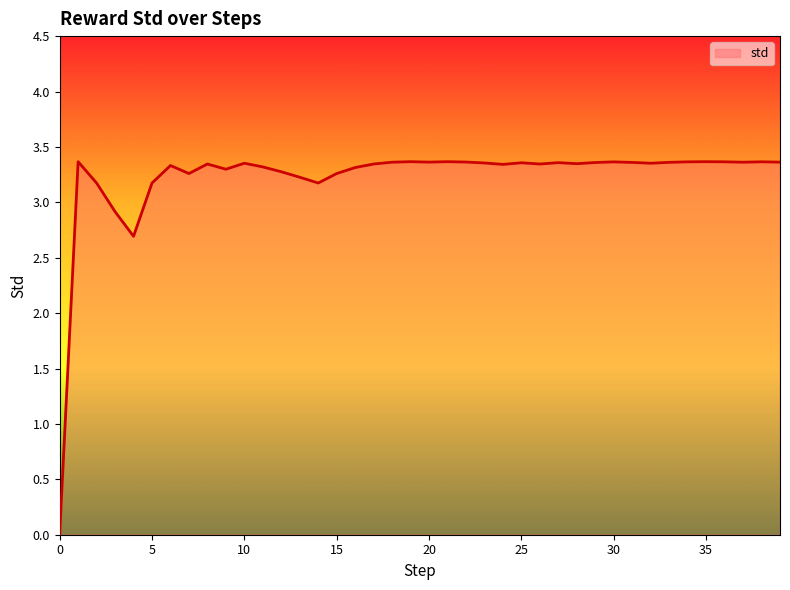

Does the chart have visible grid lines?

No